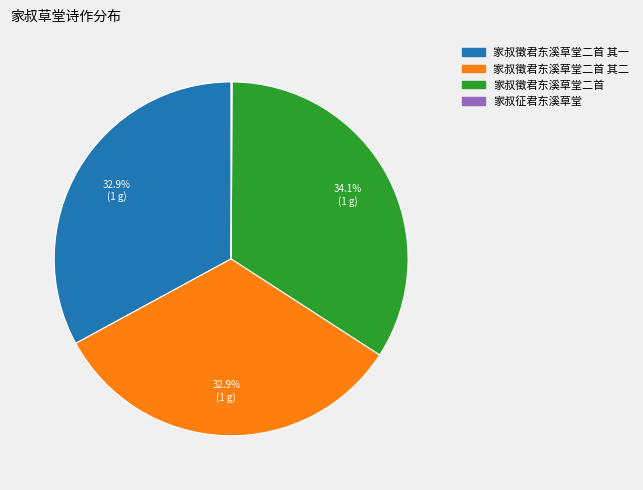

Is there any slice that represents more than half of the pie?

No